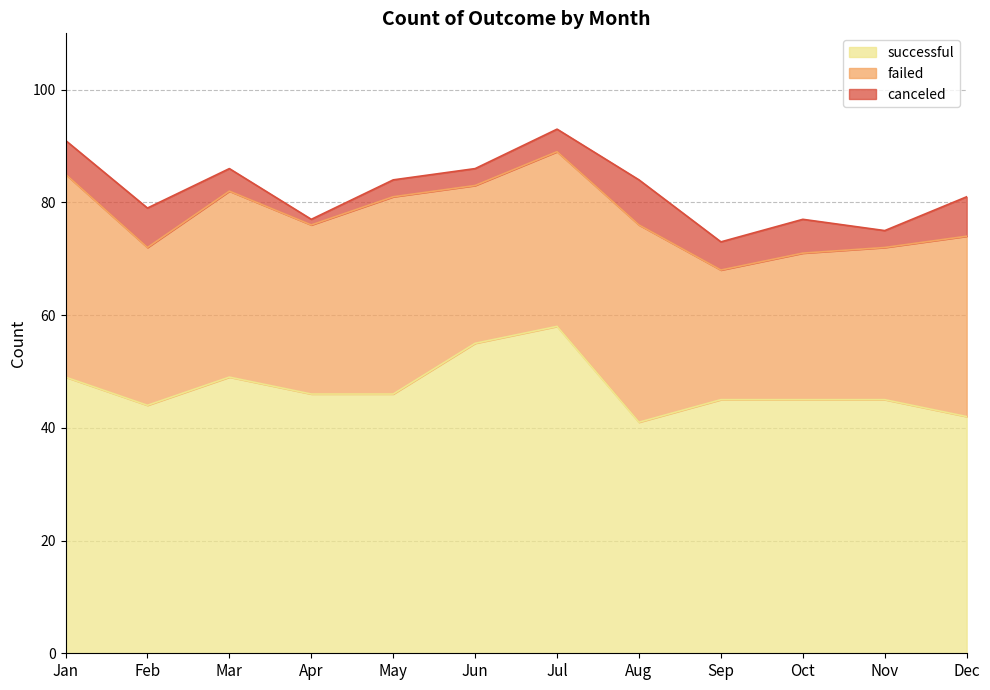

True or false: canceled and failed cross at least once.

False